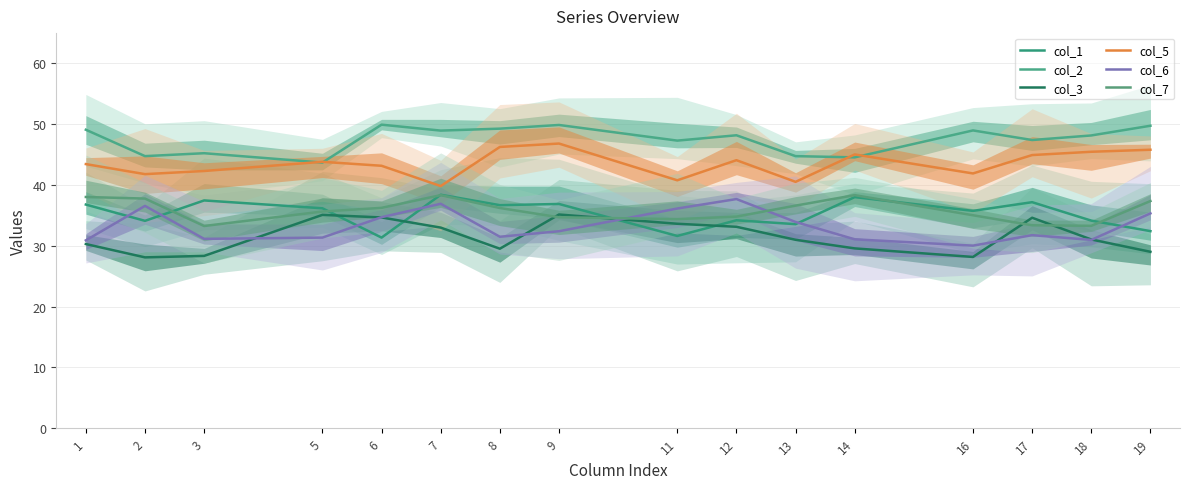

Where is the first local maximum for col_7?

7